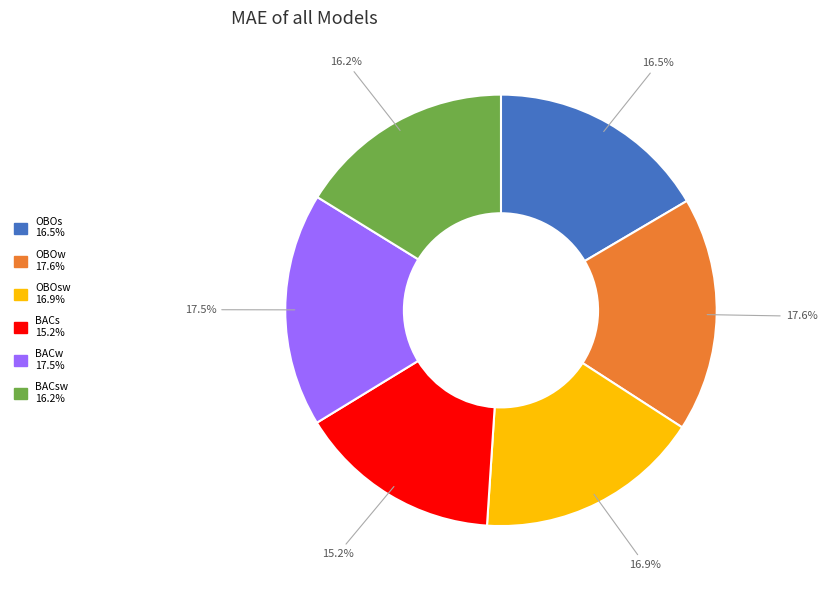

Is there a majority slice in this chart?

No